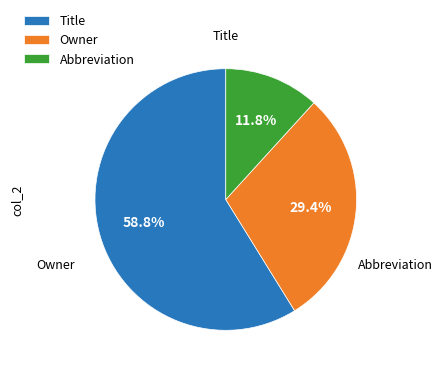

Which category accounts for the majority?

Title